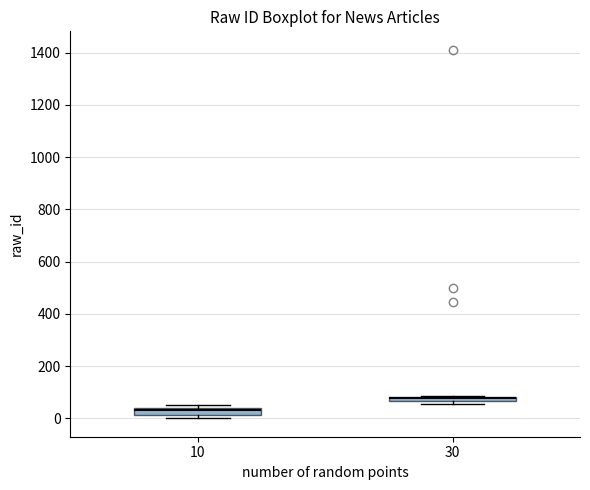

Where is the lower edge of the box at x = 10 on the y-axis? The values are not printed on the chart, so give them approximately, as read against the axis.

20